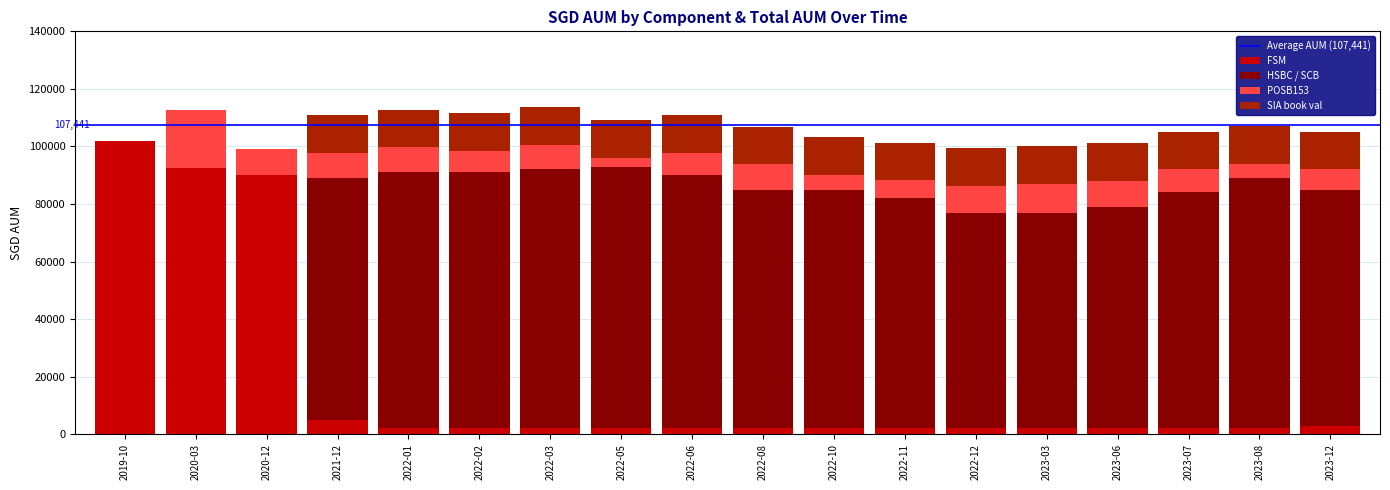

What is the maximum value for FSM?

102000.0